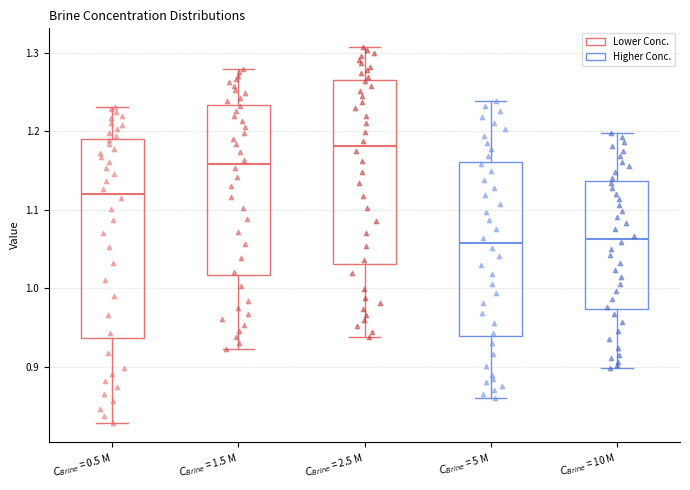

Which box has the highest median line?

$C_{Brine}$ = 2.5 M